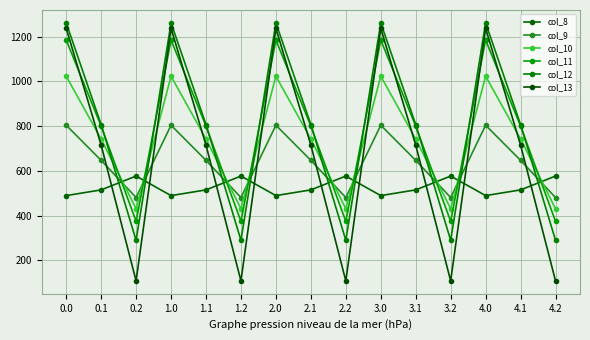

What is the spread (max minus min) of values at 1.2?

468.8